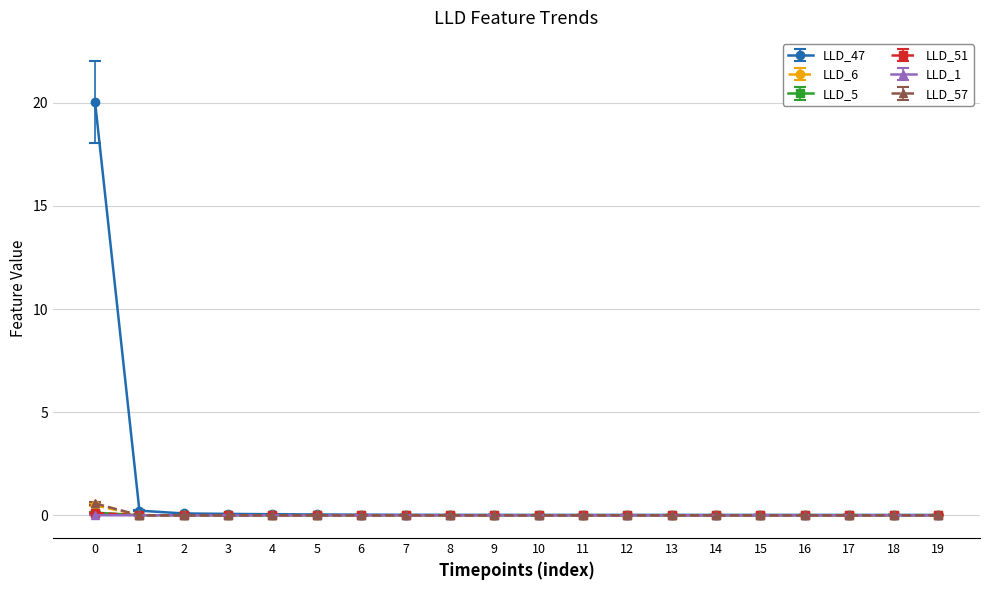

True or false: LLD_1 has a value of 0.0 at 9.

True